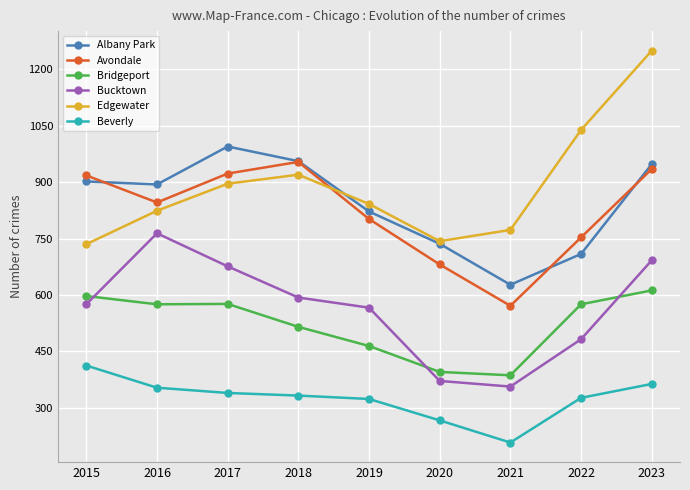

Between 2016 and 2023, which series saw the biggest shift?

Edgewater